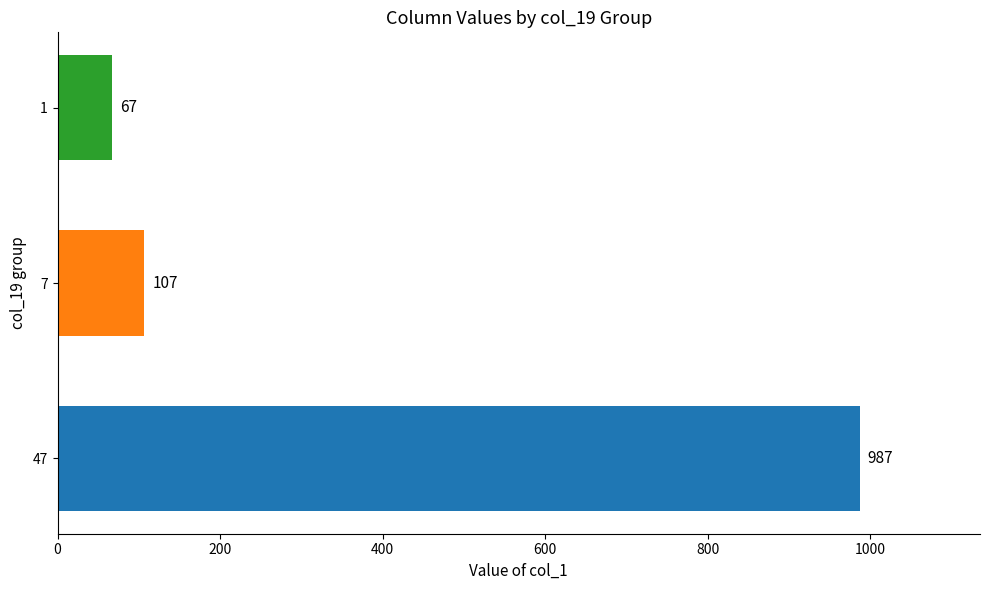

Read the value at 1, to the nearest 50.

50